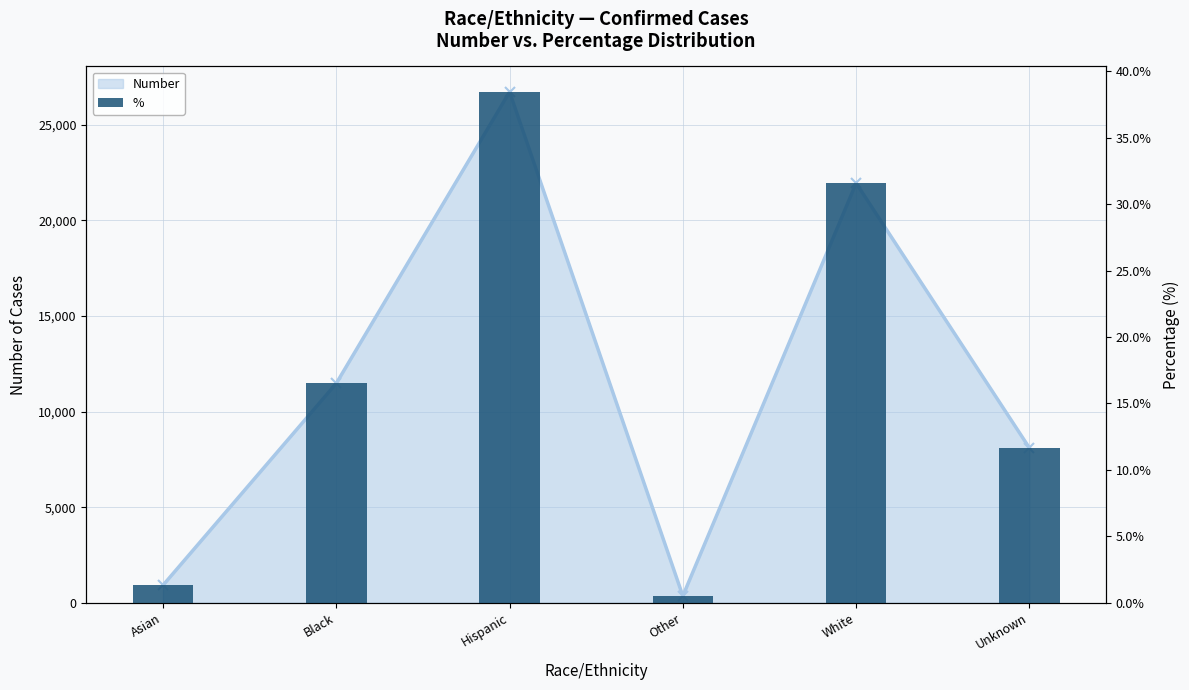

At which label does the data first exceed 16?

Black